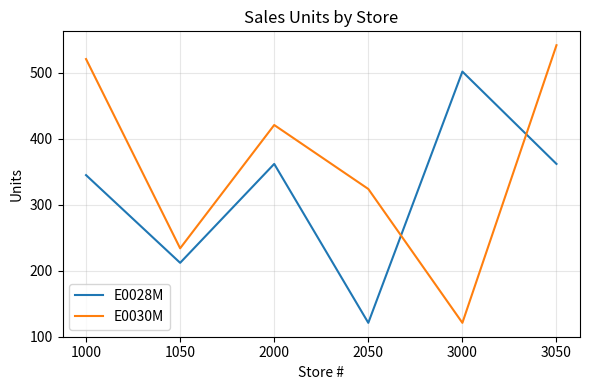

Which series ends up on top after the final intersection of E0028M and E0030M?

E0030M